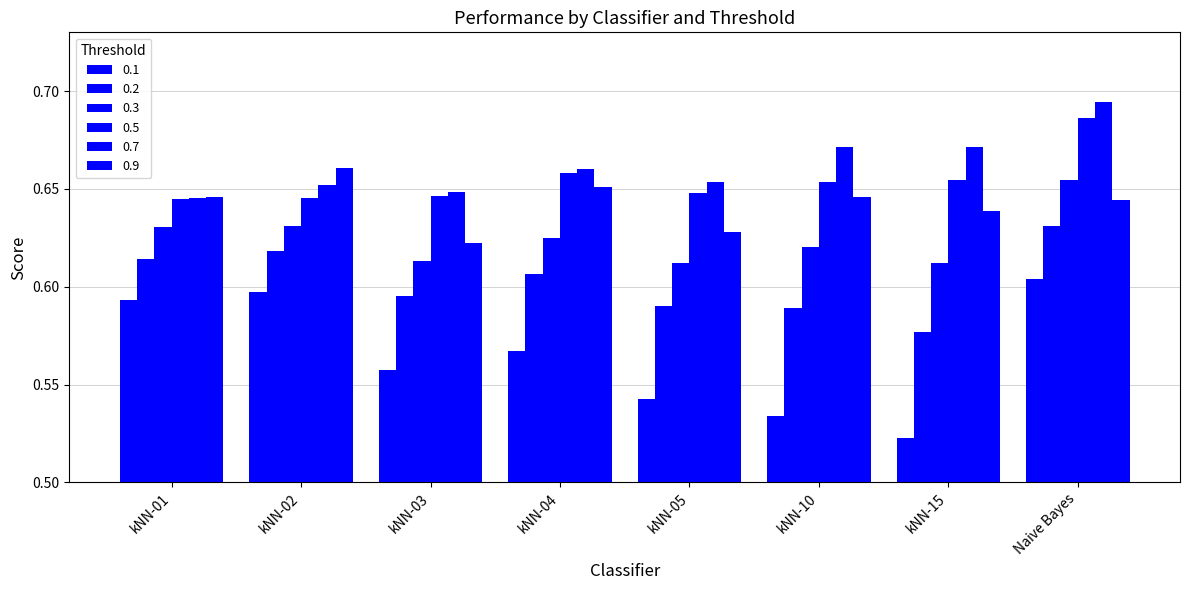

How many 0.2 values are between 0 and 1?

8